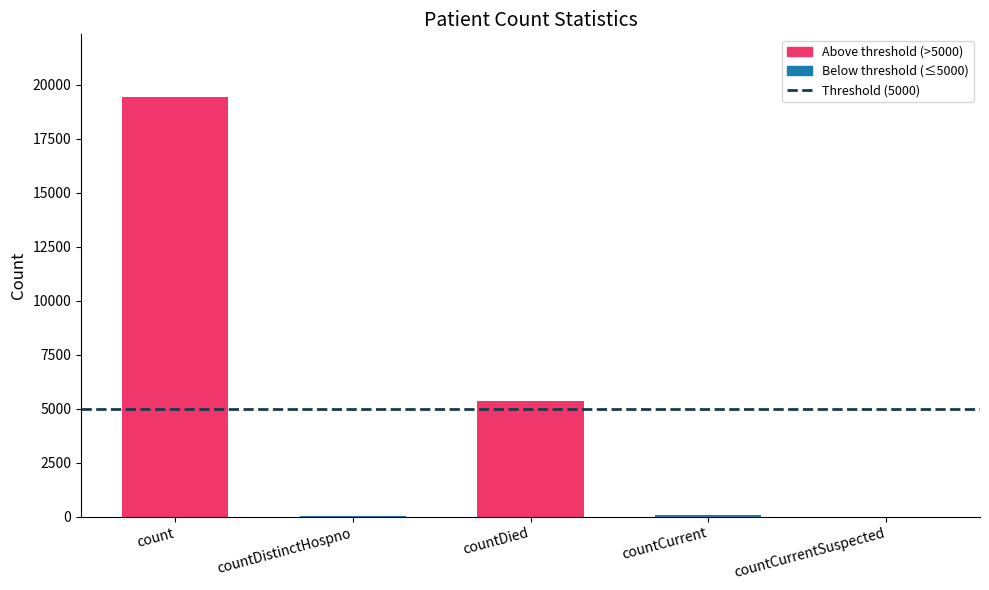

Rank the categories by value from lowest to highest.

countCurrentSuspected, countDistinctHospno, countCurrent, countDied, count